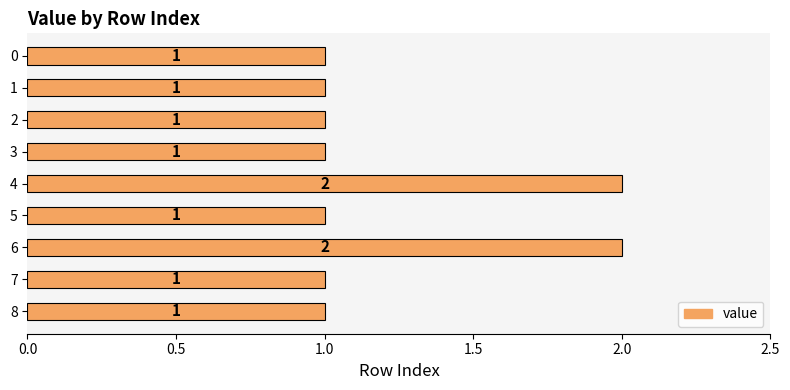

Reading bottom to top, transcribe all the data shown in this chart.

8=1	7=1	6=2	5=1	4=2	3=1	2=1	1=1	0=1